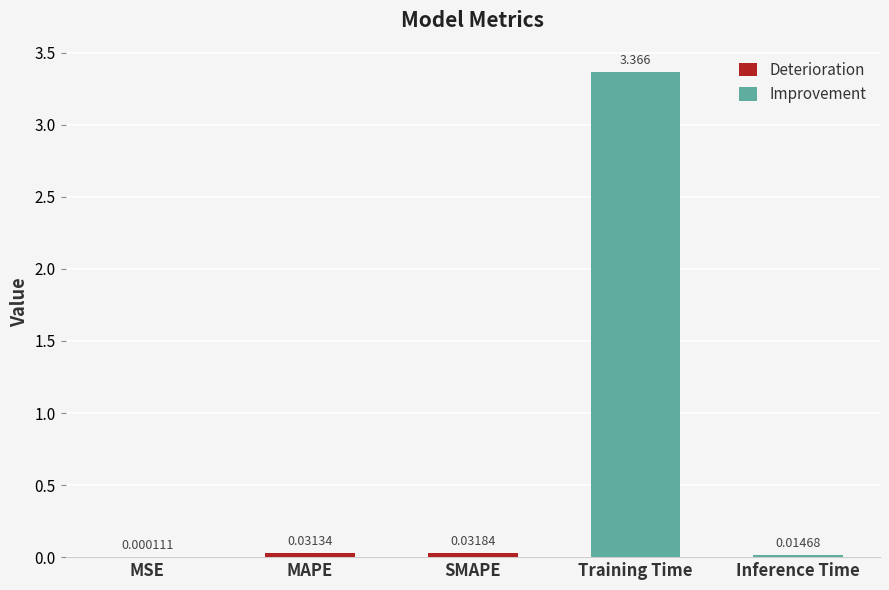

Which category has the highest value across all series?

Training Time